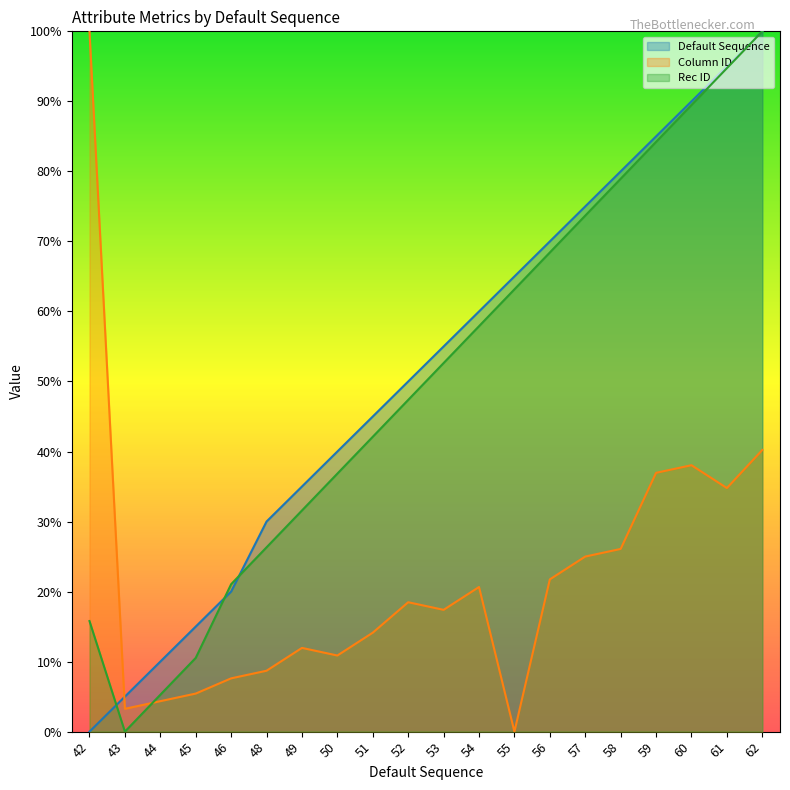

How many series are shown in this chart?

3